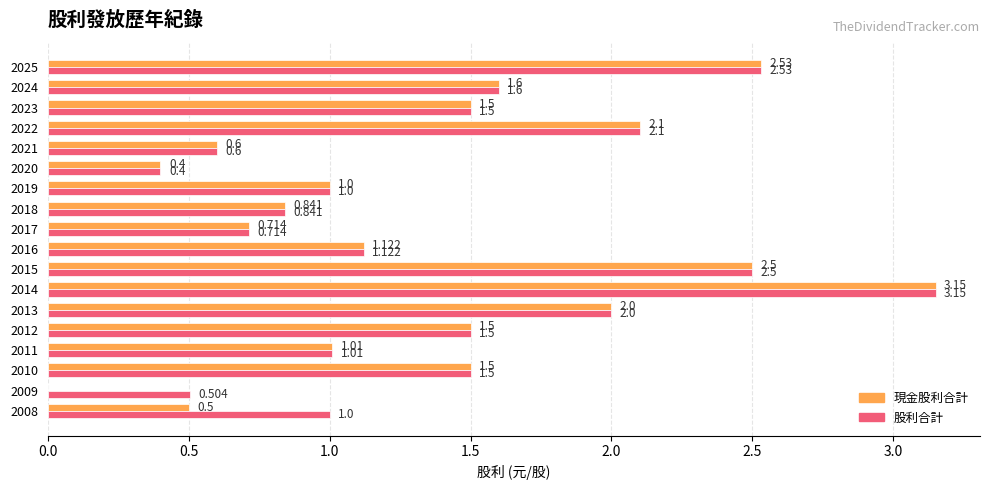

What are all the series names shown in the legend?

現金股利合計, 股利合計